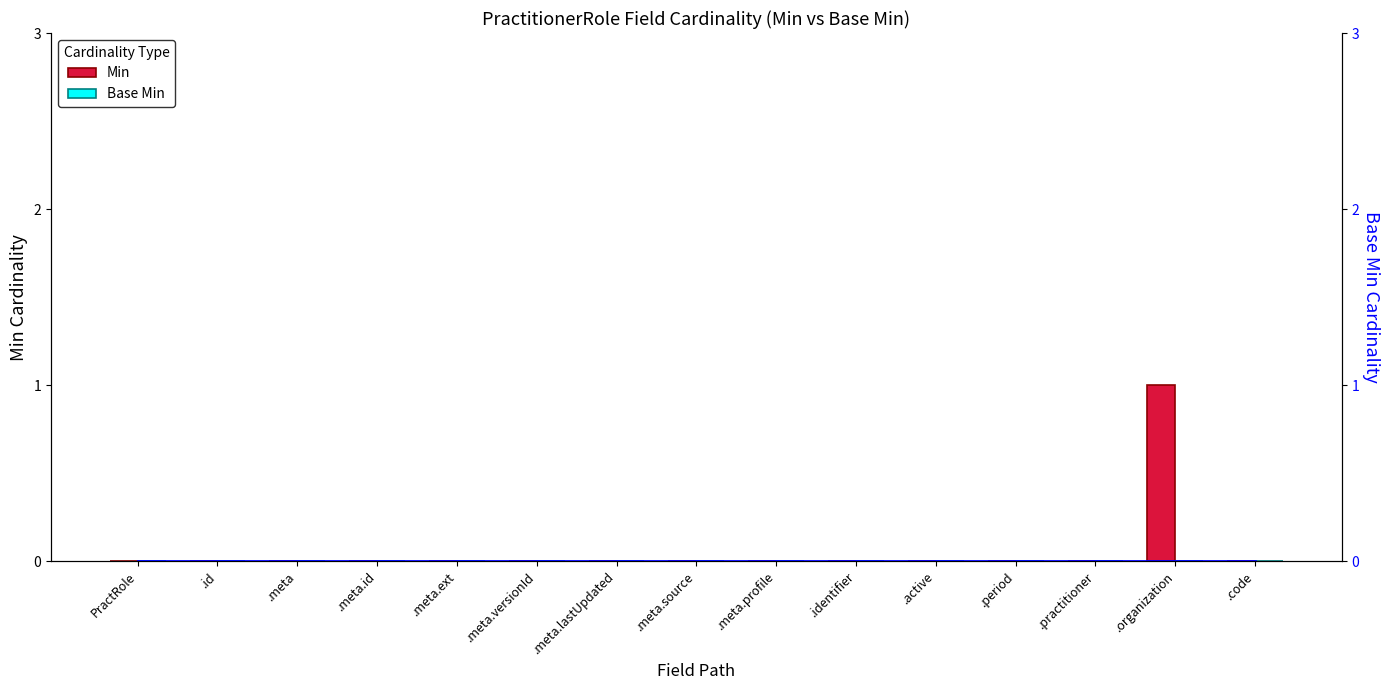

How many groups of bars are there?

15